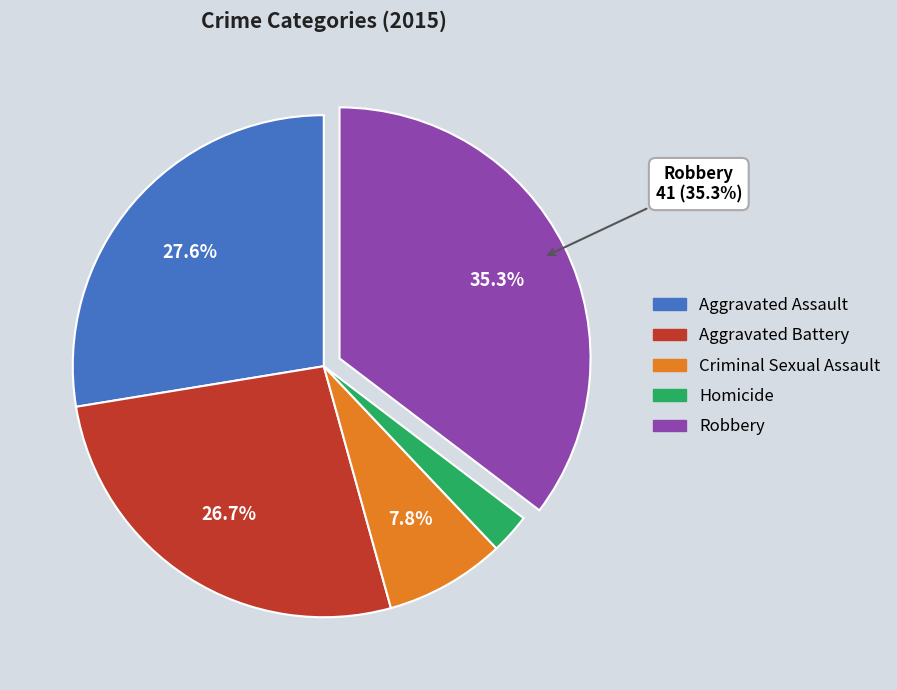

To the nearest percent, what percentage of the pie is Aggravated Assault?

28%